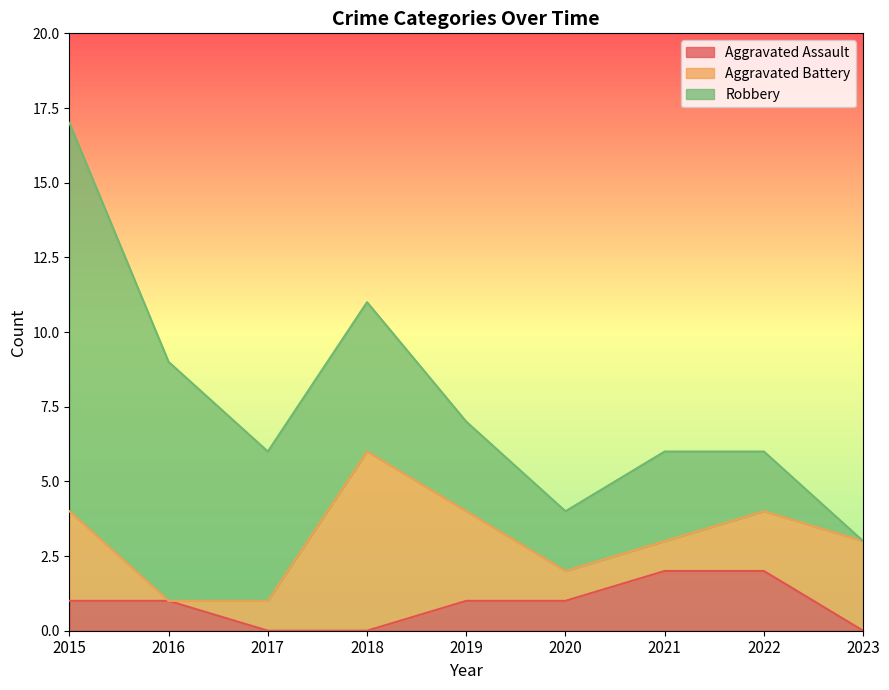

Which series has the largest total across all categories?

Robbery